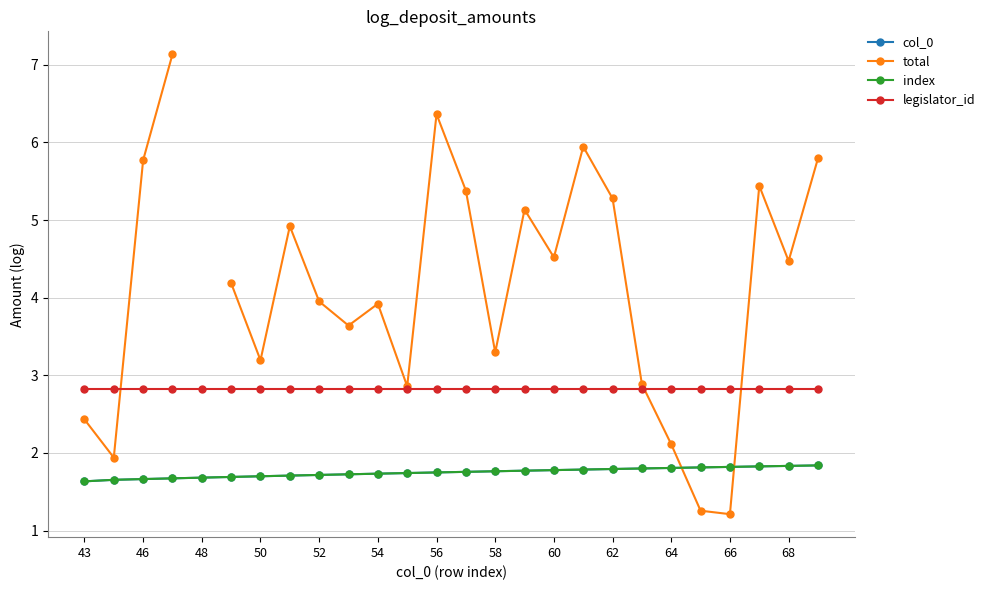

What is the greatest value displayed?

7.1